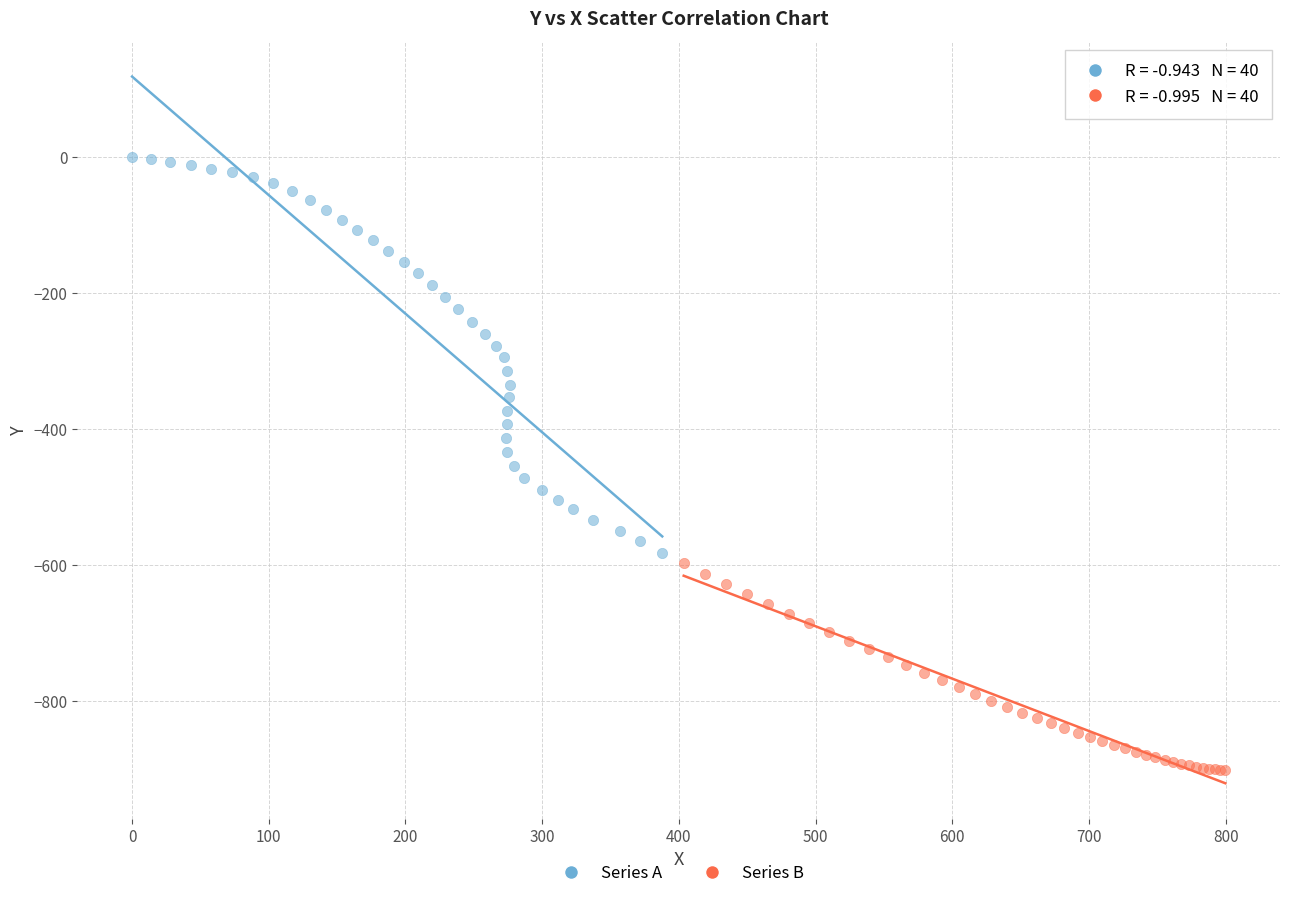

Which series reaches the minimum Y coordinate?

Series B